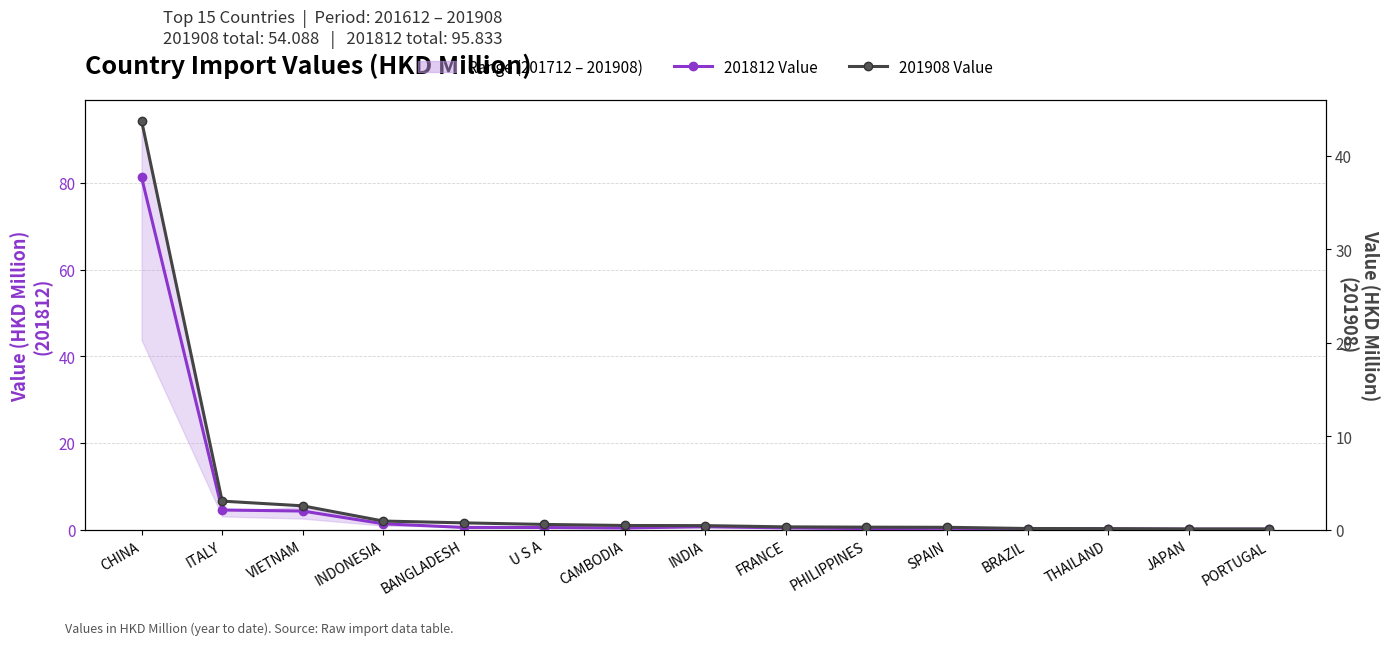

Which has a higher value, ITALY or BANGLADESH?

ITALY